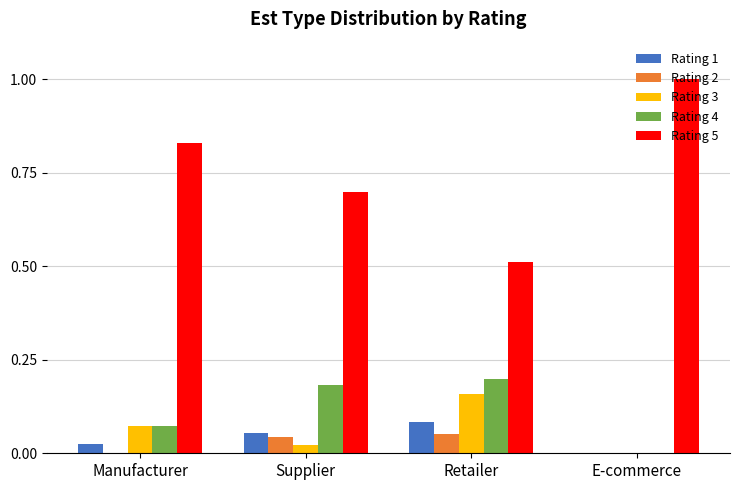

What is the sum of all Rating 4 values?

0.5